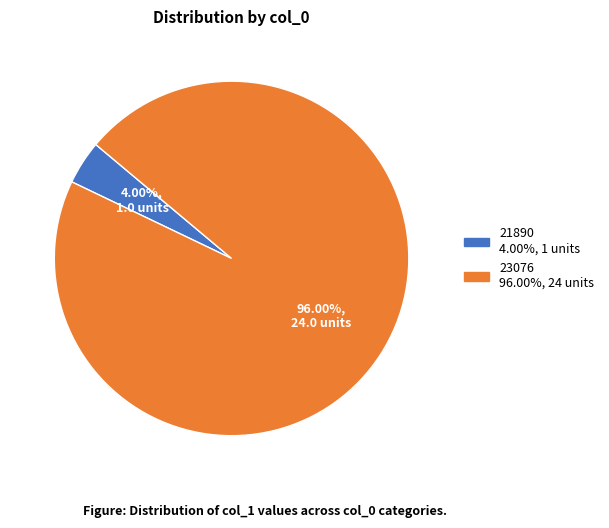

Which category has the biggest portion of the pie?

23076